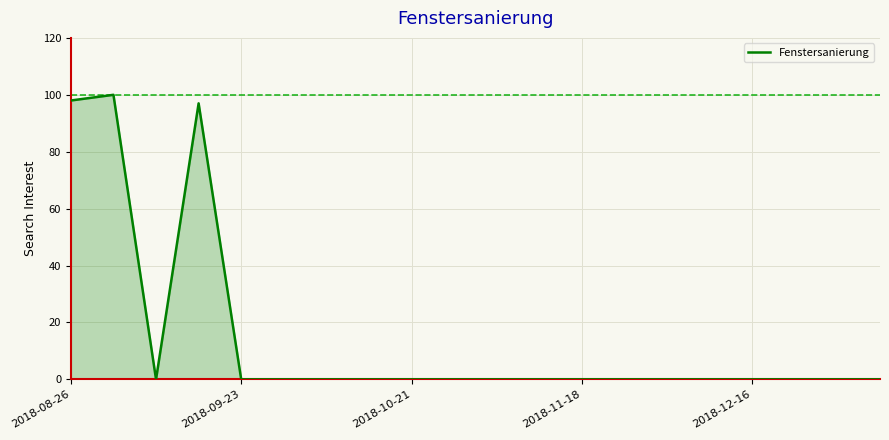

What is the greatest value displayed?

100